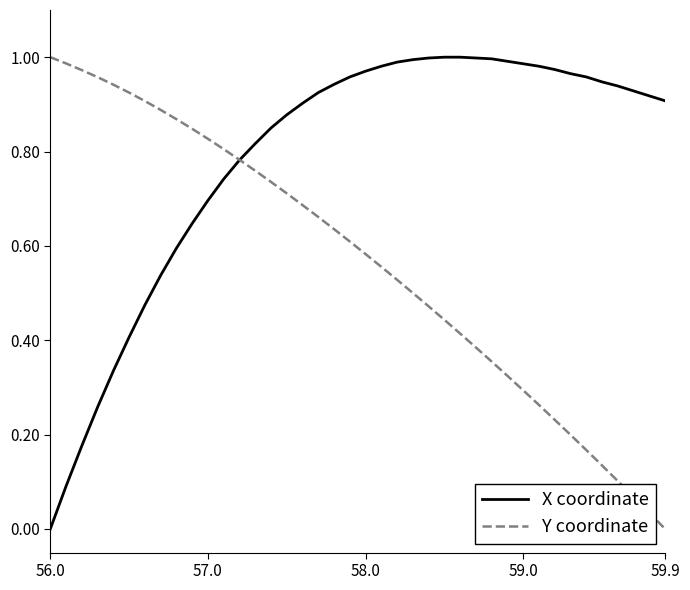

Rank the series by their average value, from highest to lowest.

X coordinate, Y coordinate